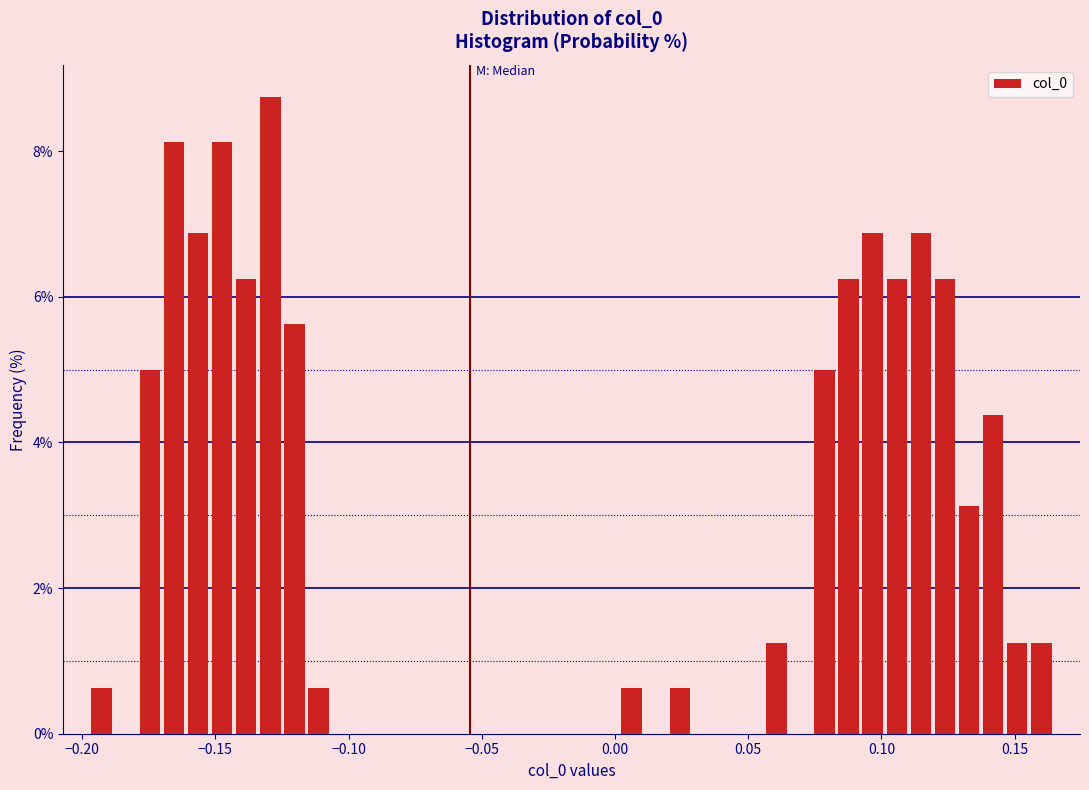

Around what value on the x-axis is the tallest bar? Give the approximate position of its centre, as read against the axis.

-0.130